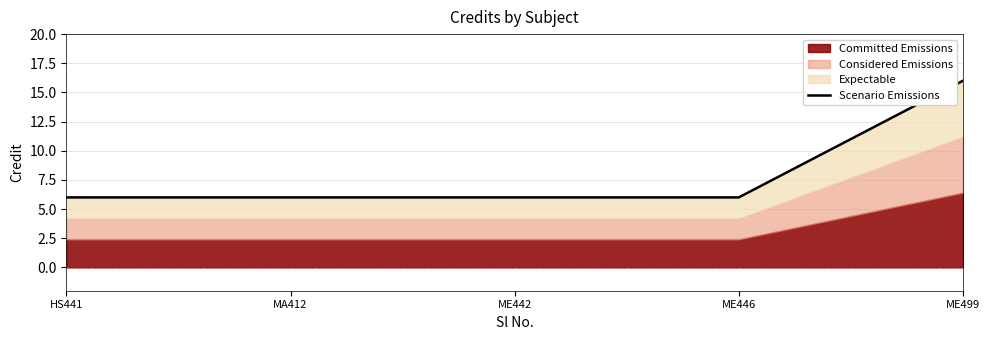

Rank the categories by value from lowest to highest.

HS441, MA412, ME442, ME446, ME499